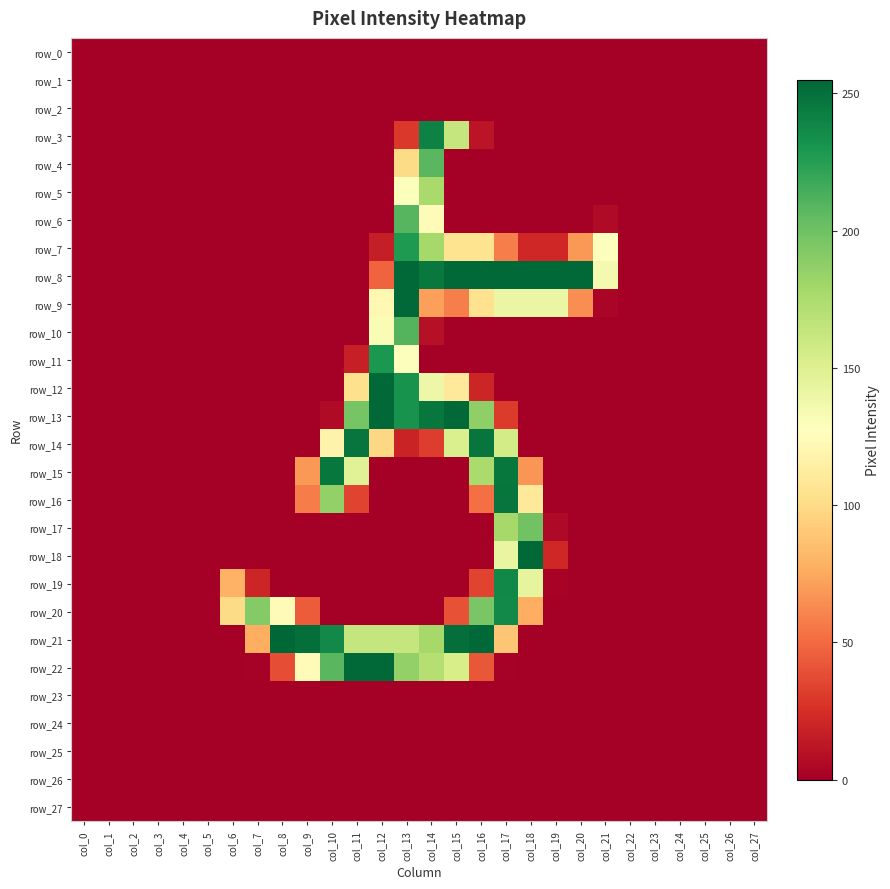

At col_7, list the series in order from smallest to largest.

row_0, row_1, row_2, row_3, row_4, row_5, row_6, row_7, row_8, row_9, row_10, row_11, row_12, row_13, row_14, row_15, row_16, row_17, row_18, row_23, row_24, row_25, row_26, row_27, row_22, row_19, row_21, row_20